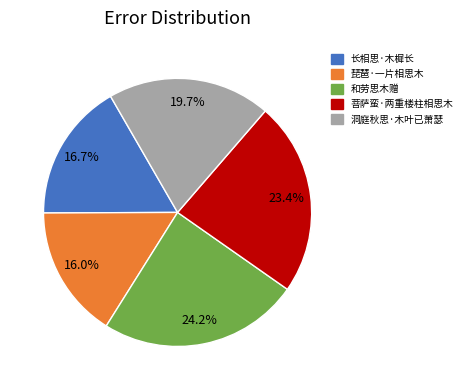

What percentage do 洞庭秋思·木叶已萧瑟 and 和劳思木赠 together represent?

43.9%